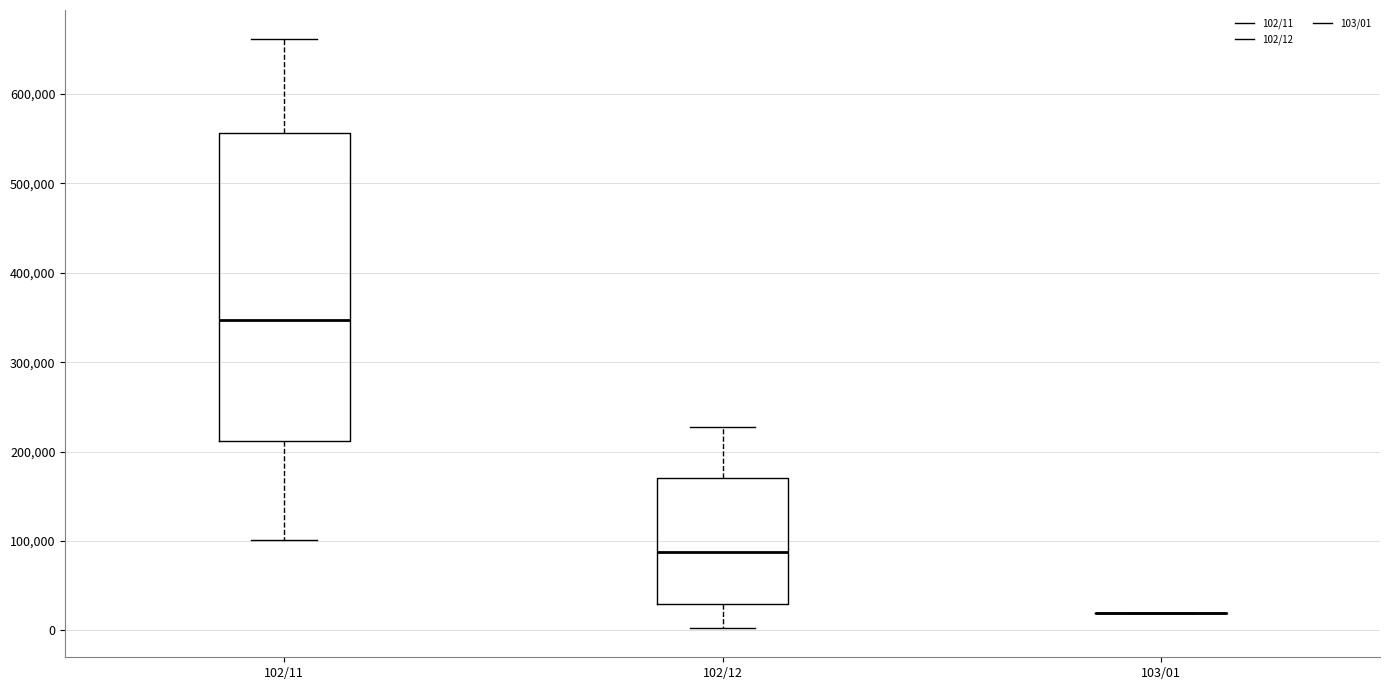

Where is the lower edge of the box for 102/12 on the y-axis? The values are not printed on the chart, so give them approximately, as read against the axis.

30000